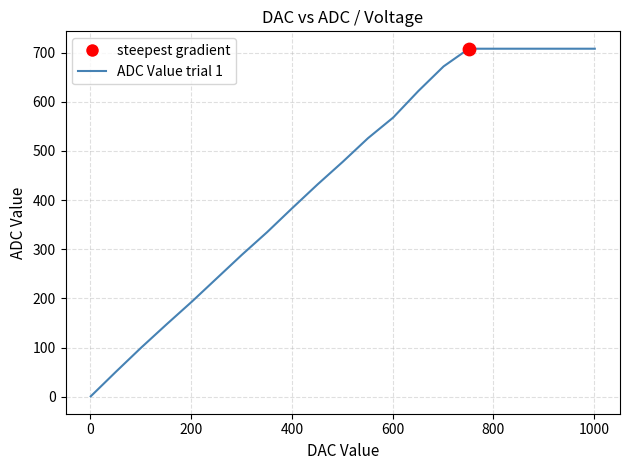

What is the difference between the maximum and minimum values?

707